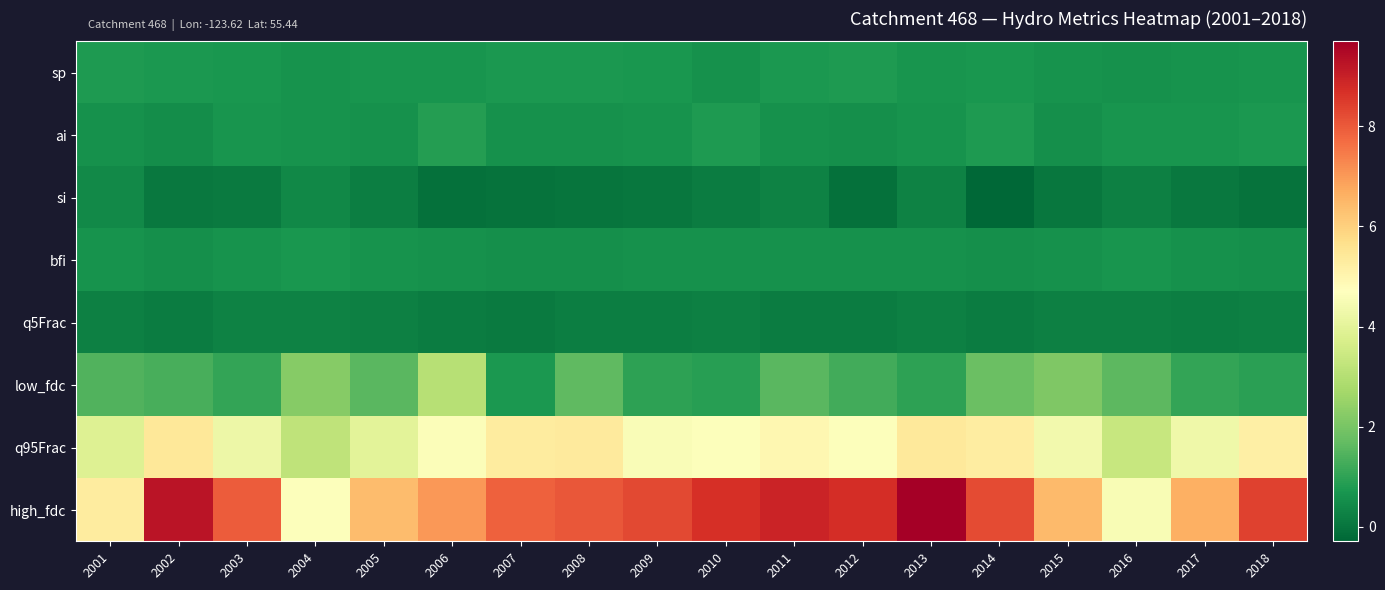

What is the spread (max minus min) of values at 2017?

6.5